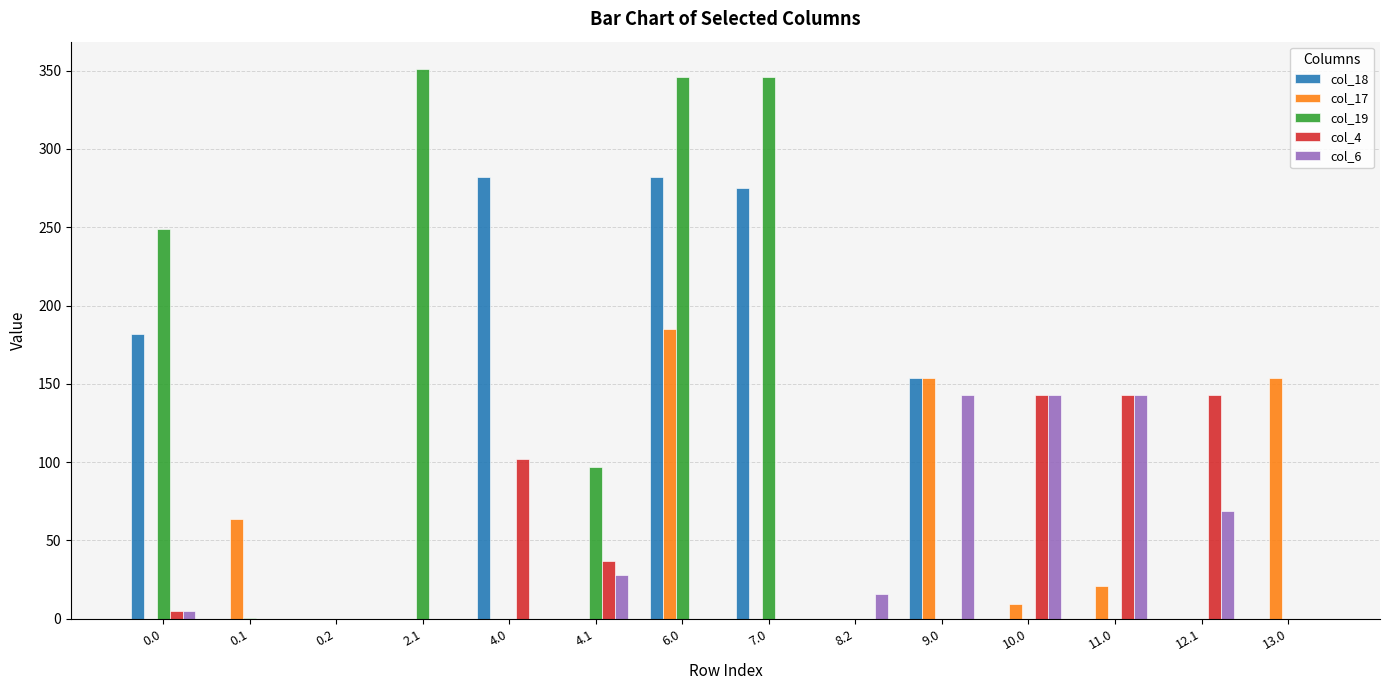

At which category is the sum across all series the highest?

6.0